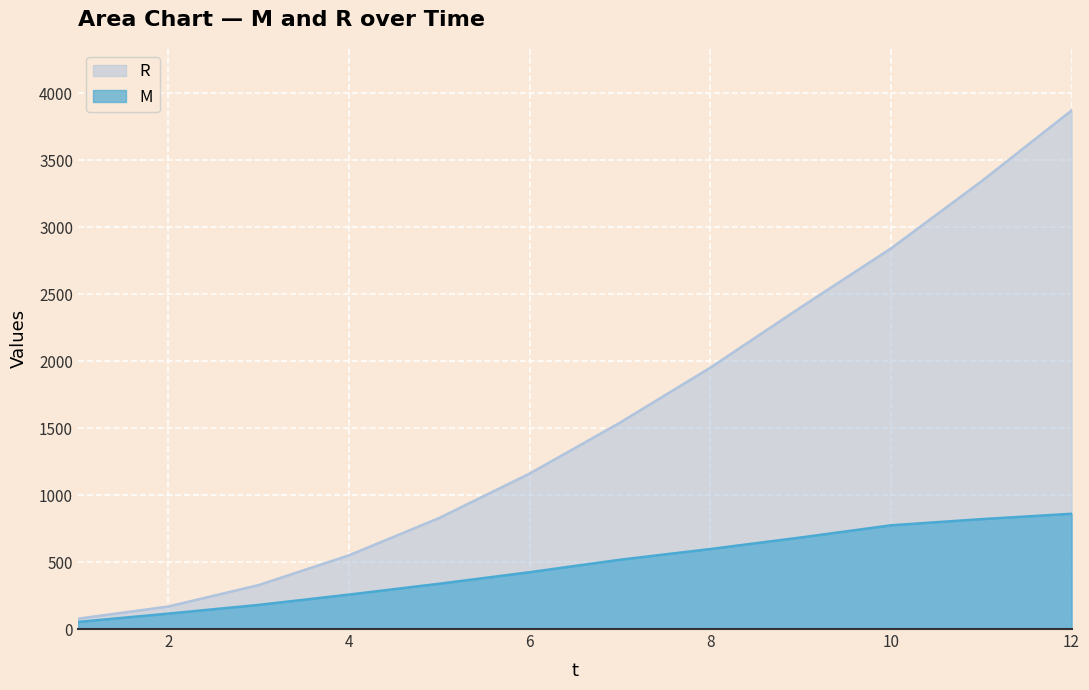

The value of R at 8 is 1950. True or false?

True